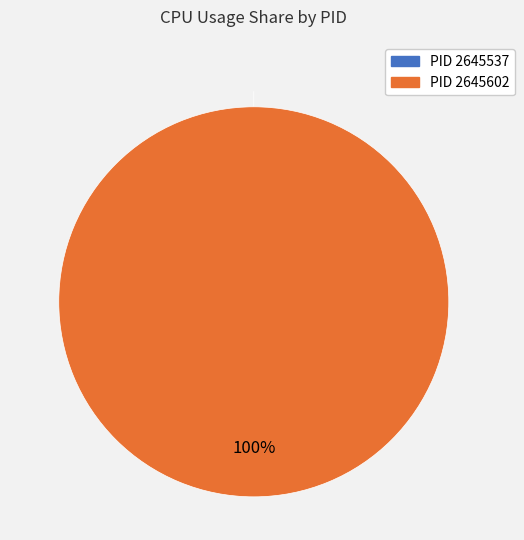

Which category has the biggest portion of the pie?

2645602